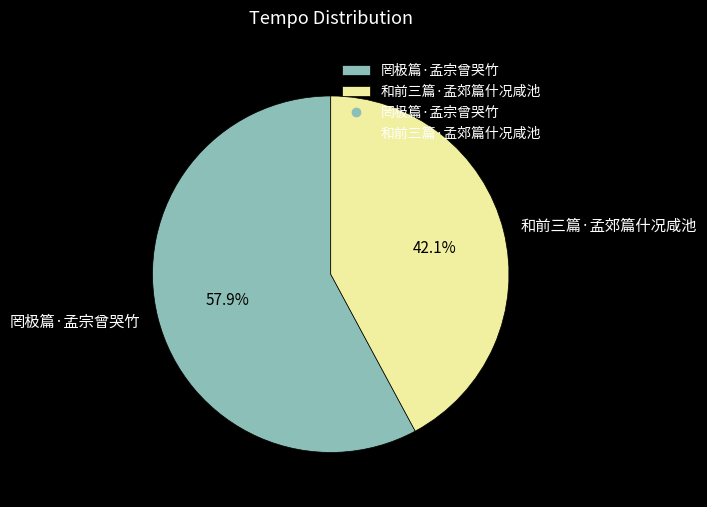

To the nearest percent, what is the difference between the largest and smallest slice percentages?

16%